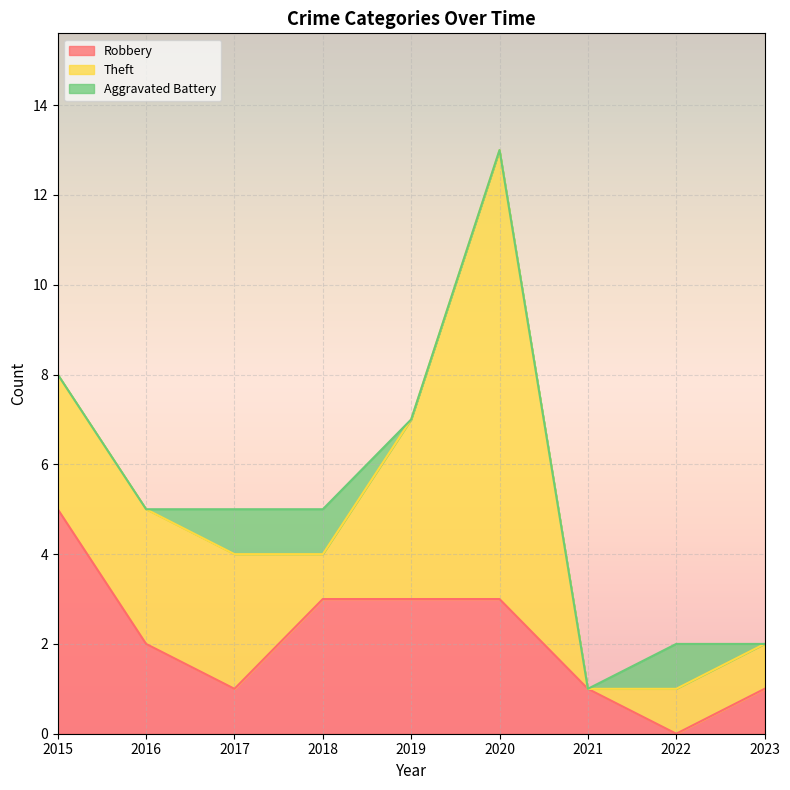

Which category has the lowest value in the Robbery series?

2022